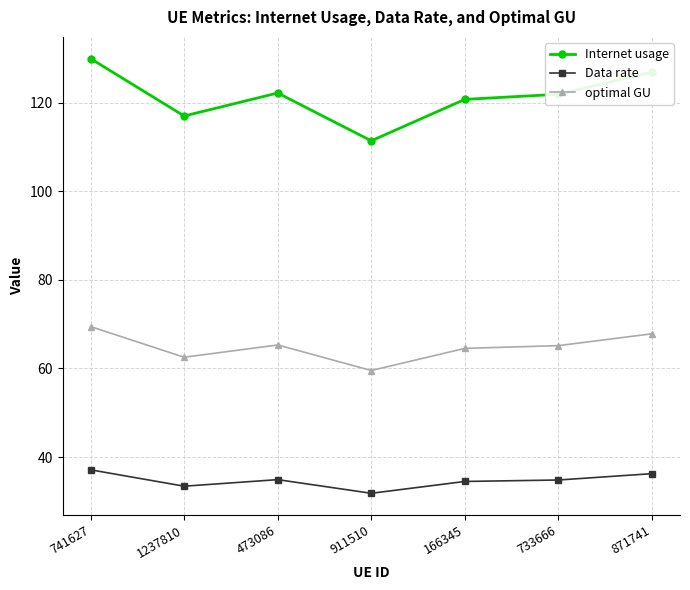

What is the sum of the optimal GU values at 741627 and 911510?

129.0